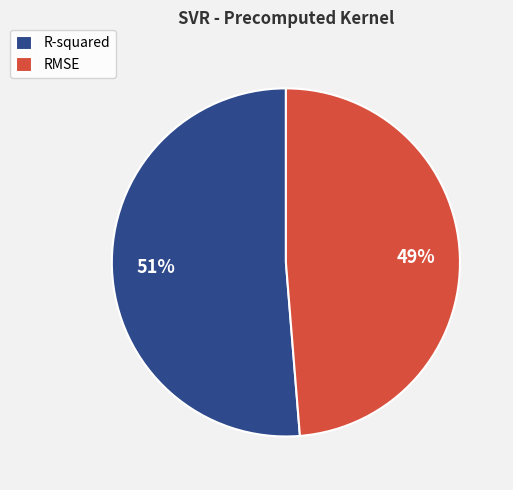

How many segments does this pie chart have?

2